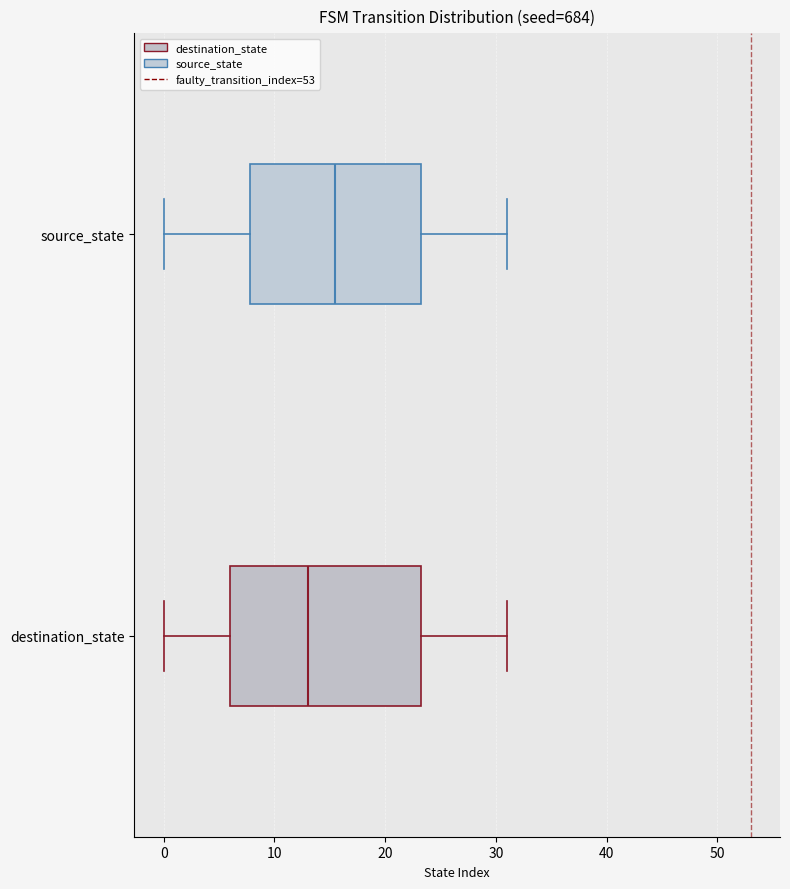

Reading bottom to top, read every box against the x-axis: the position of its median line, the range the box covers, and the ends of its whiskers. The values are not printed on the chart, so give them approximately, as read against the axis.

destination_state: median 13, box 6 to 23, whiskers 0 to 31
source_state: median 16, box 8 to 23, whiskers 0 to 31